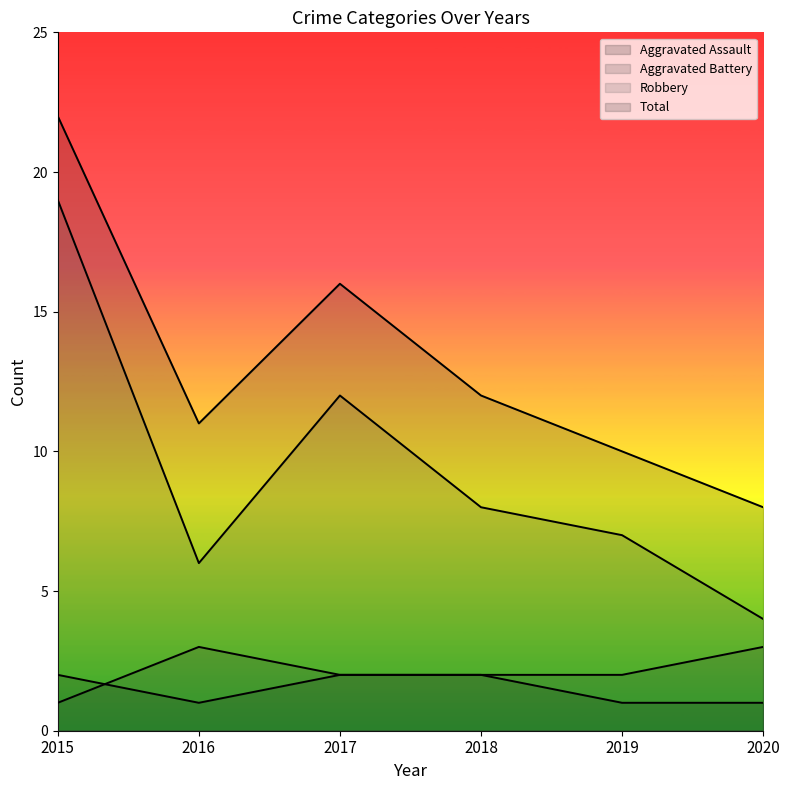

At which label does Total reach its minimum?

2020